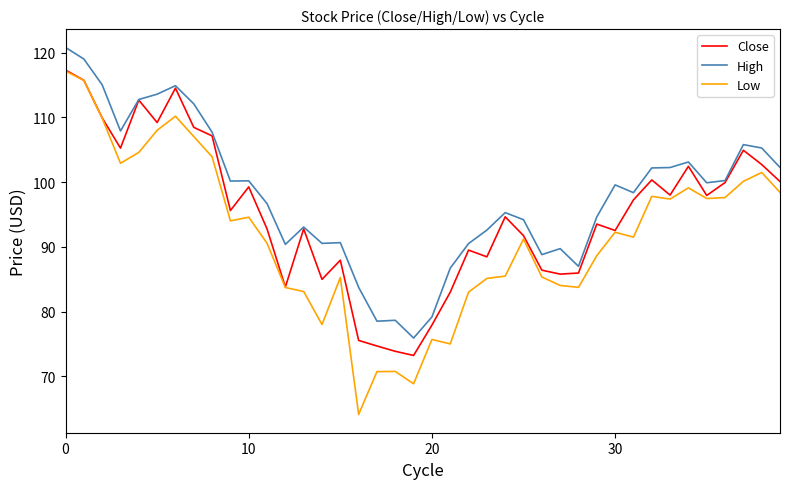

True or false: High and Low cross at least once.

False